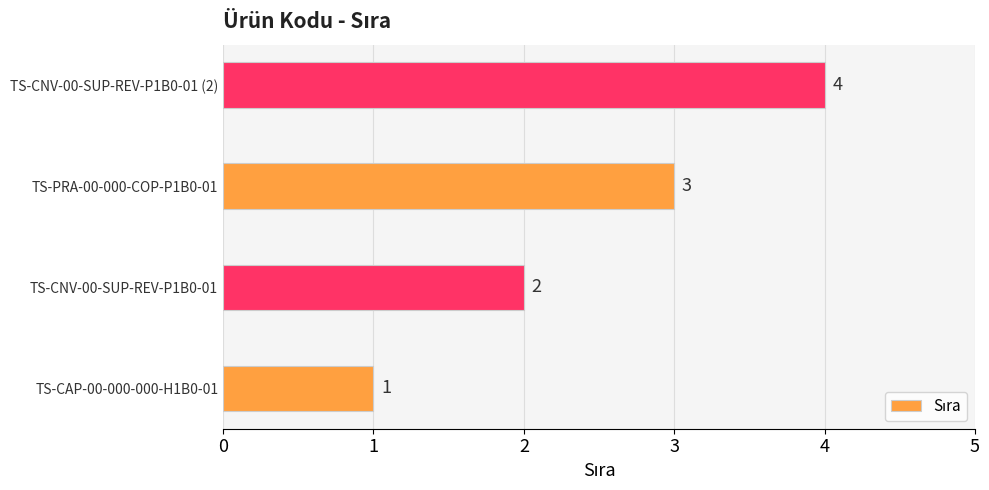

What is the greatest value displayed?

4